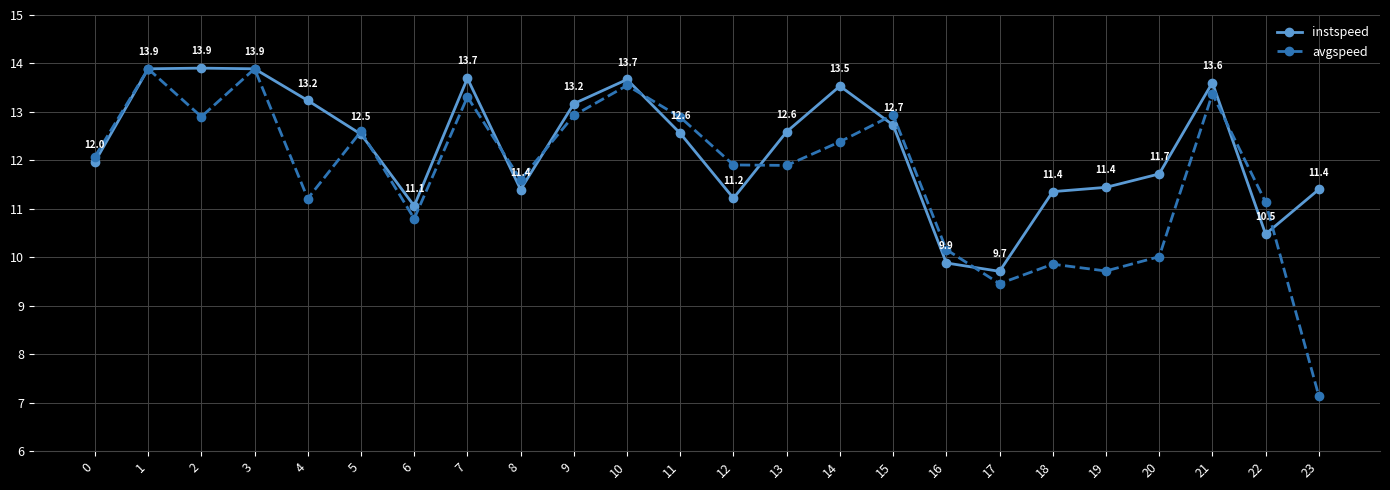

At how many categories does at least one series exceed 13?

9